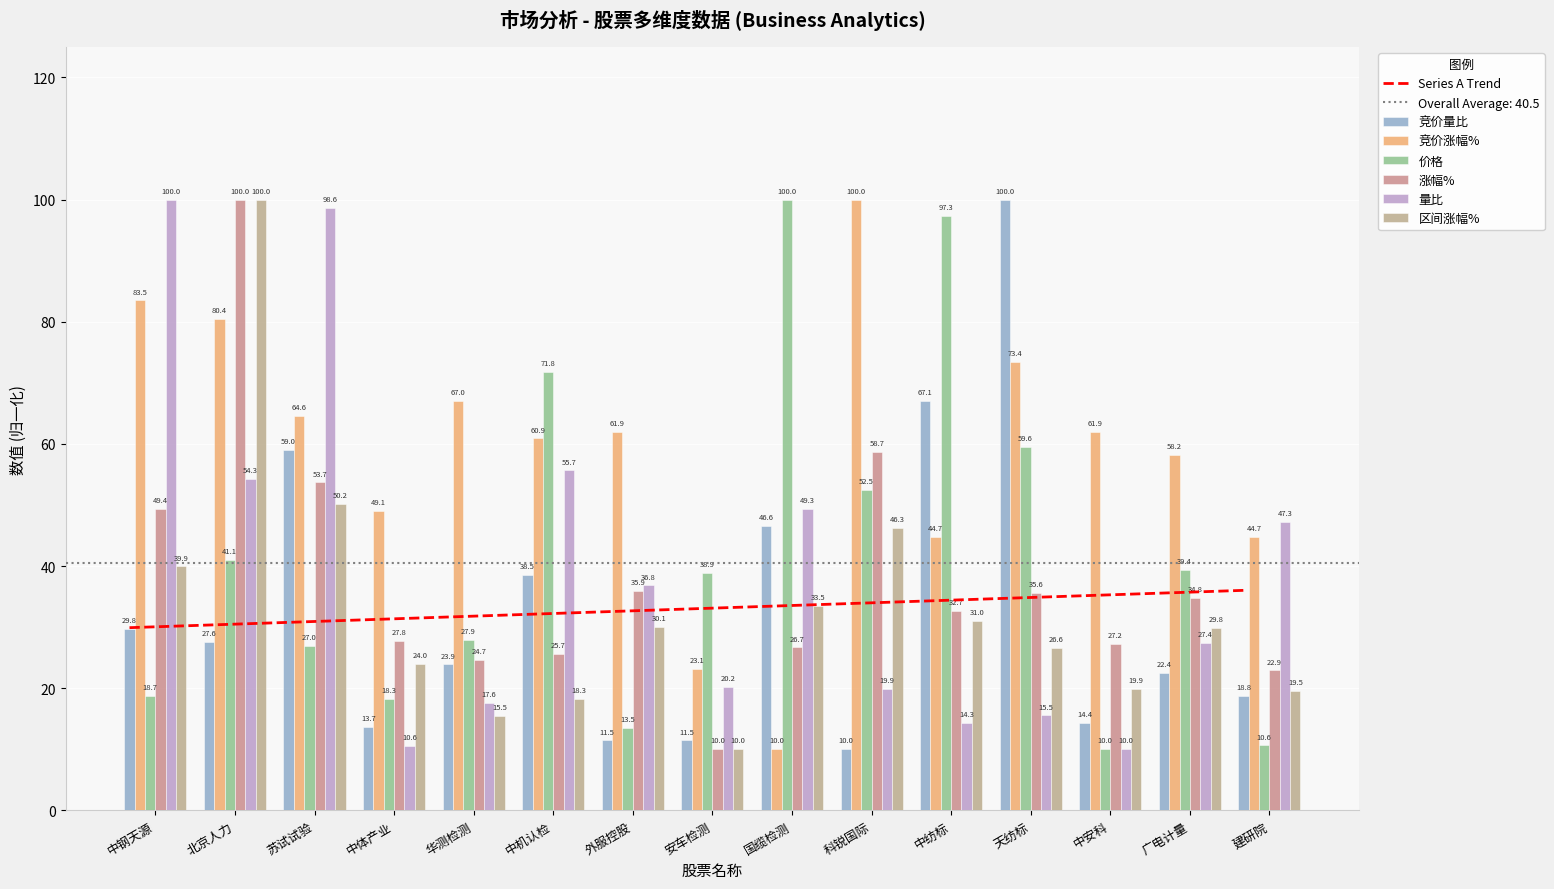

What is the value of the 竞价涨幅% bar at the 2nd from the left?

80.4